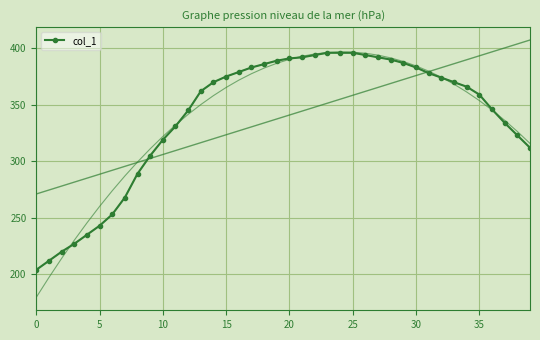

What is the difference between the second highest and second lowest values?

184